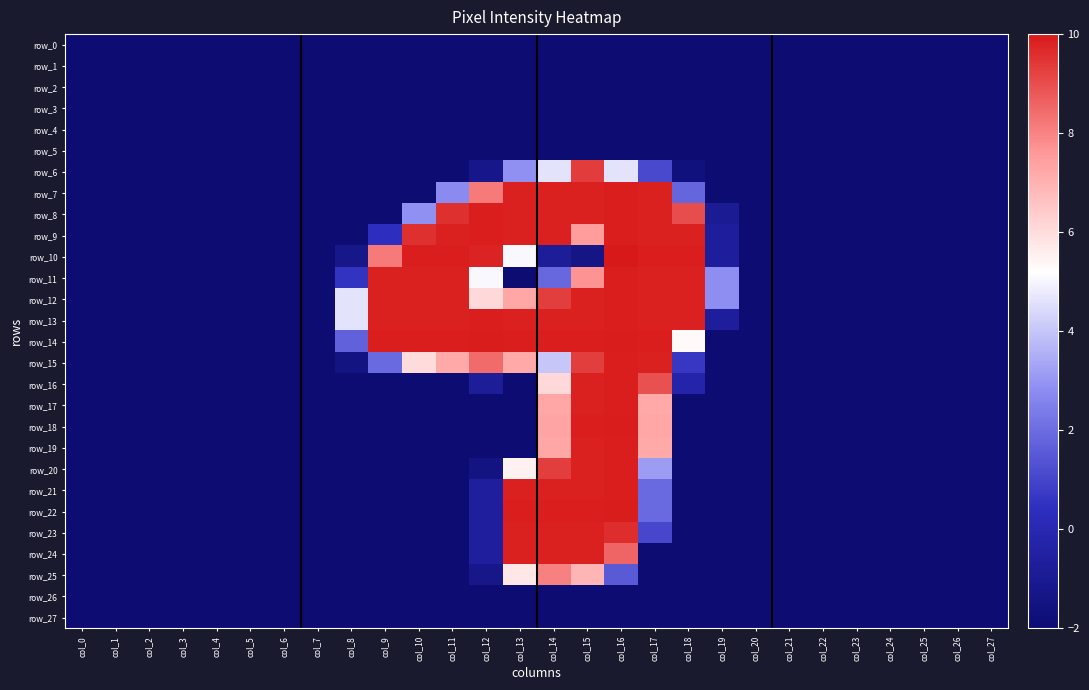

What is the average value of the row_17 series?

-0.5